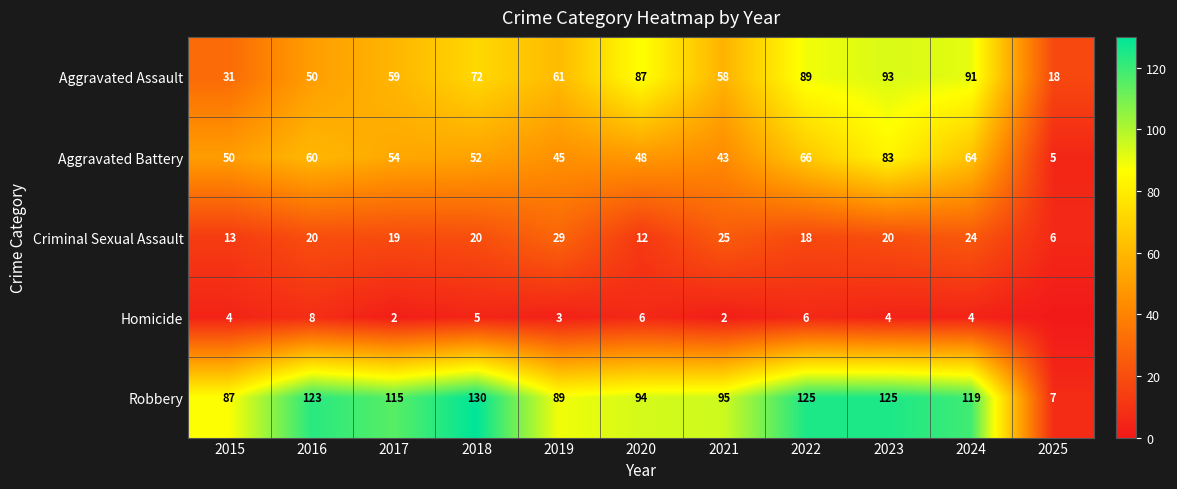

What is the total value across all series at 2022?

304